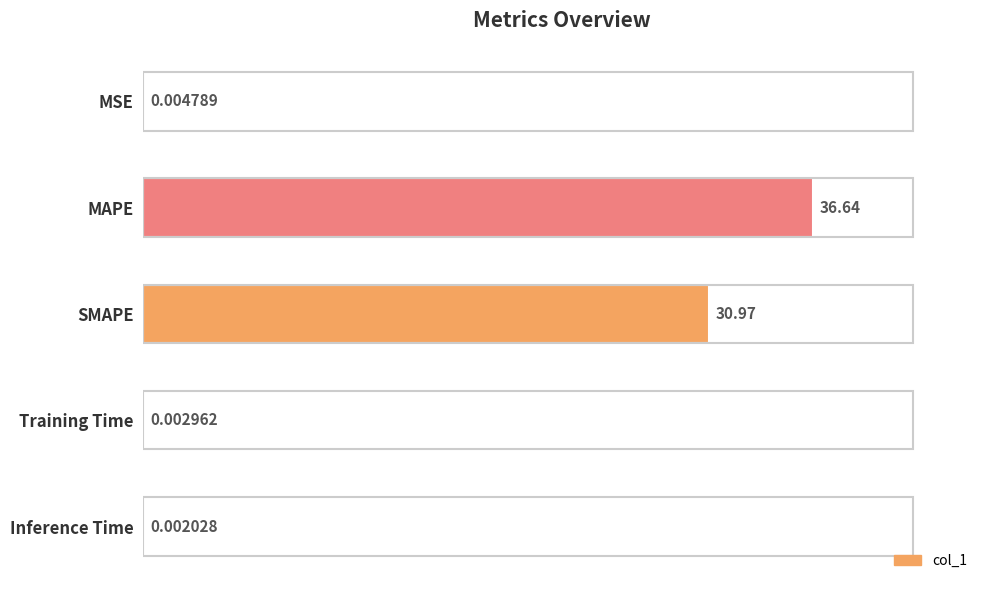

What is the change in value from SMAPE to Training Time?

-31.0